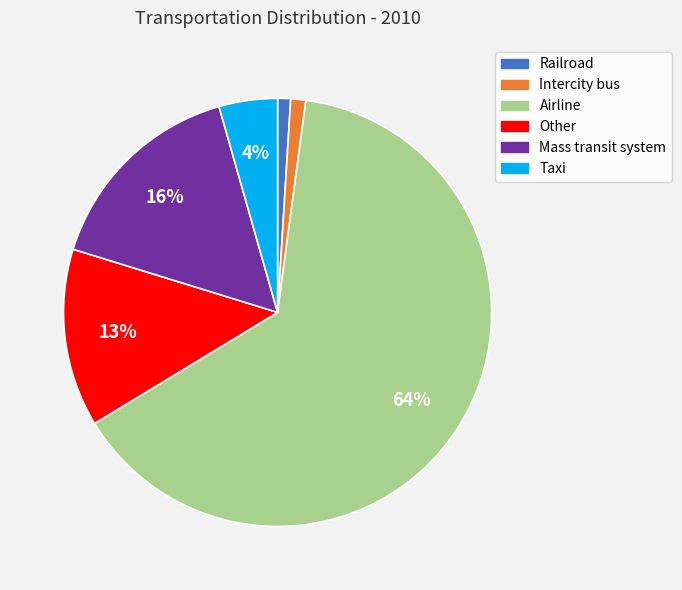

Is the sum of Mass transit system and Airline greater than half?

Yes